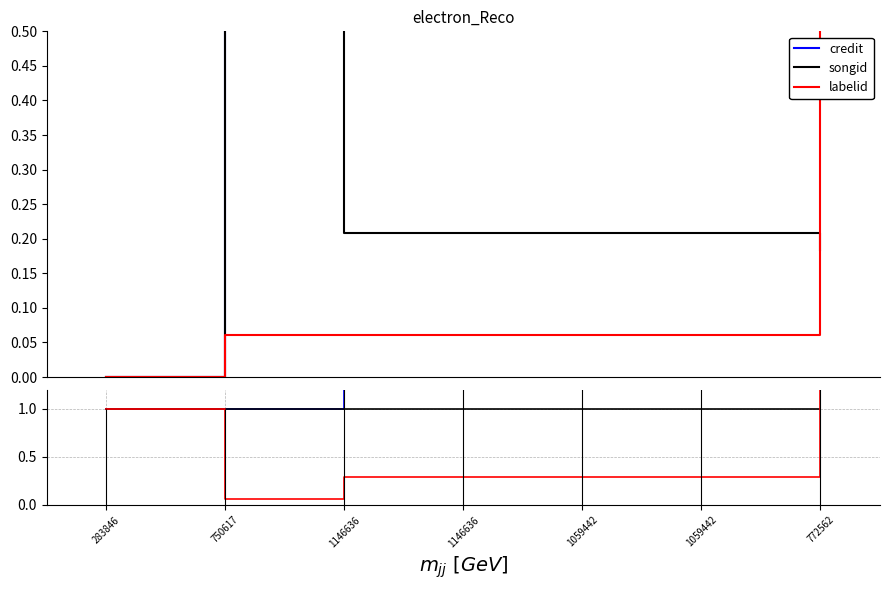

What is the smallest value displayed?

0.1